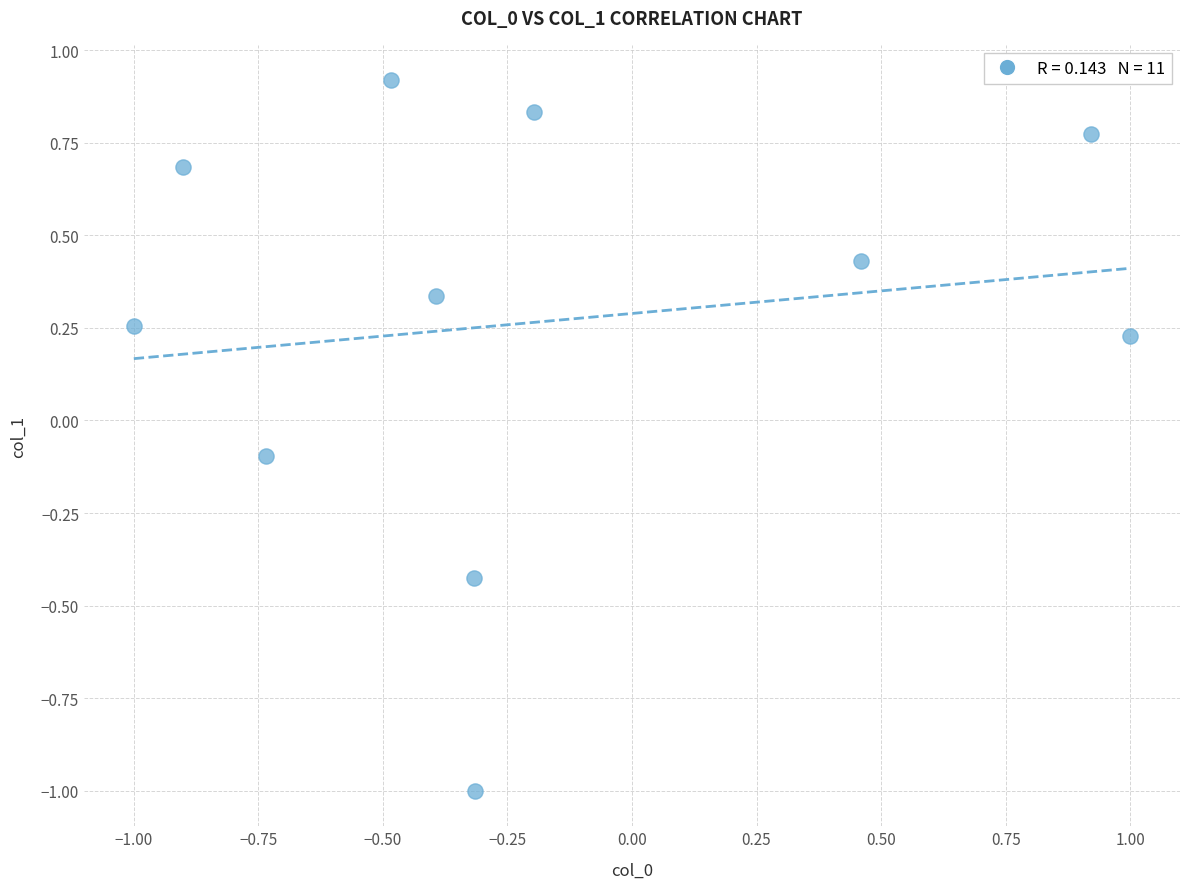

What is the range of Y values (max minus min)?

1.9